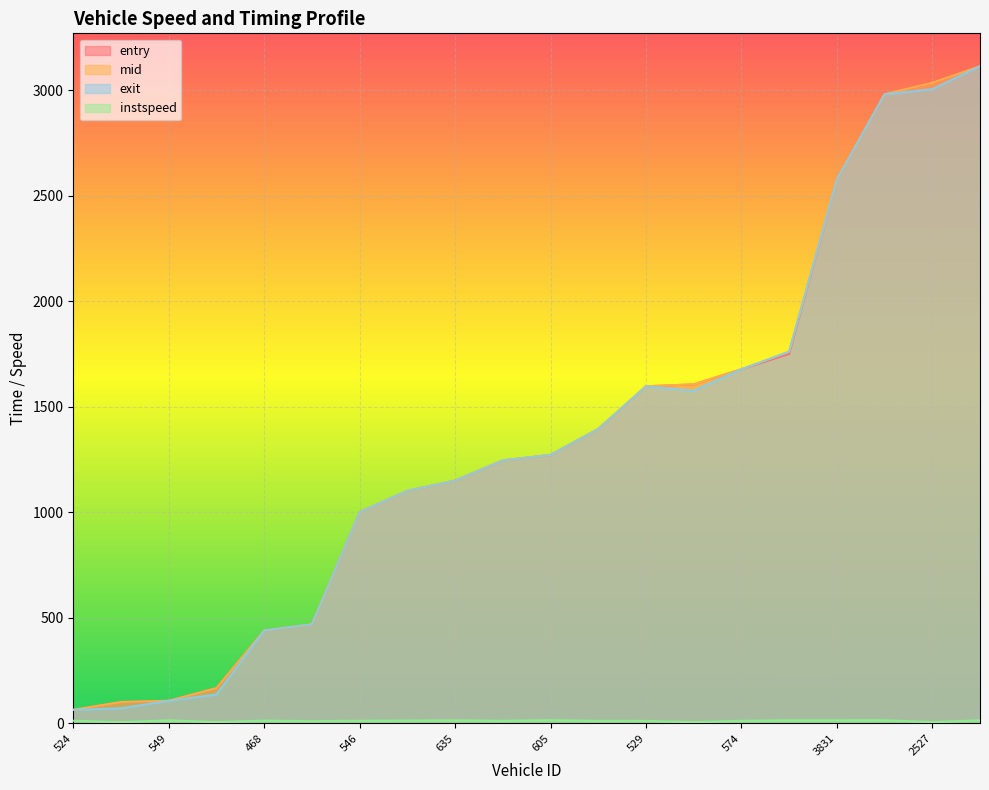

Does the chart display data point markers on the line(s)?

No